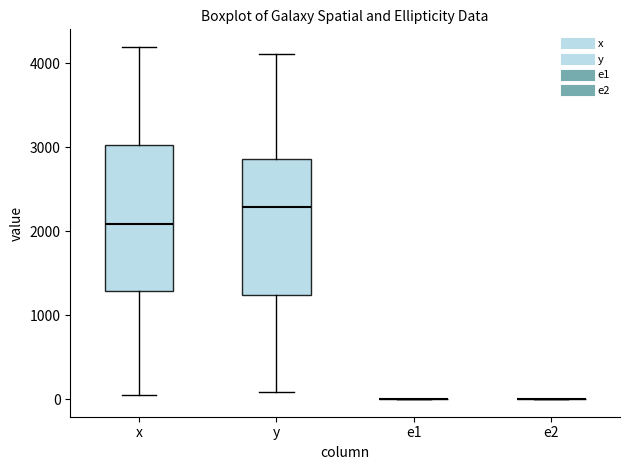

Reading left to right, read every box against the y-axis: the position of its median line, the range the box covers, and the ends of its whiskers. The values are not printed on the chart, so give them approximately, as read against the axis.

x: median 2100, box 1300 to 3000, whiskers 0 to 4200
y: median 2300, box 1200 to 2900, whiskers 100 to 4100
e1: box collapsed to a line at 0, whiskers 0 to 0
e2: box collapsed to a line at 0, whiskers 0 to 0